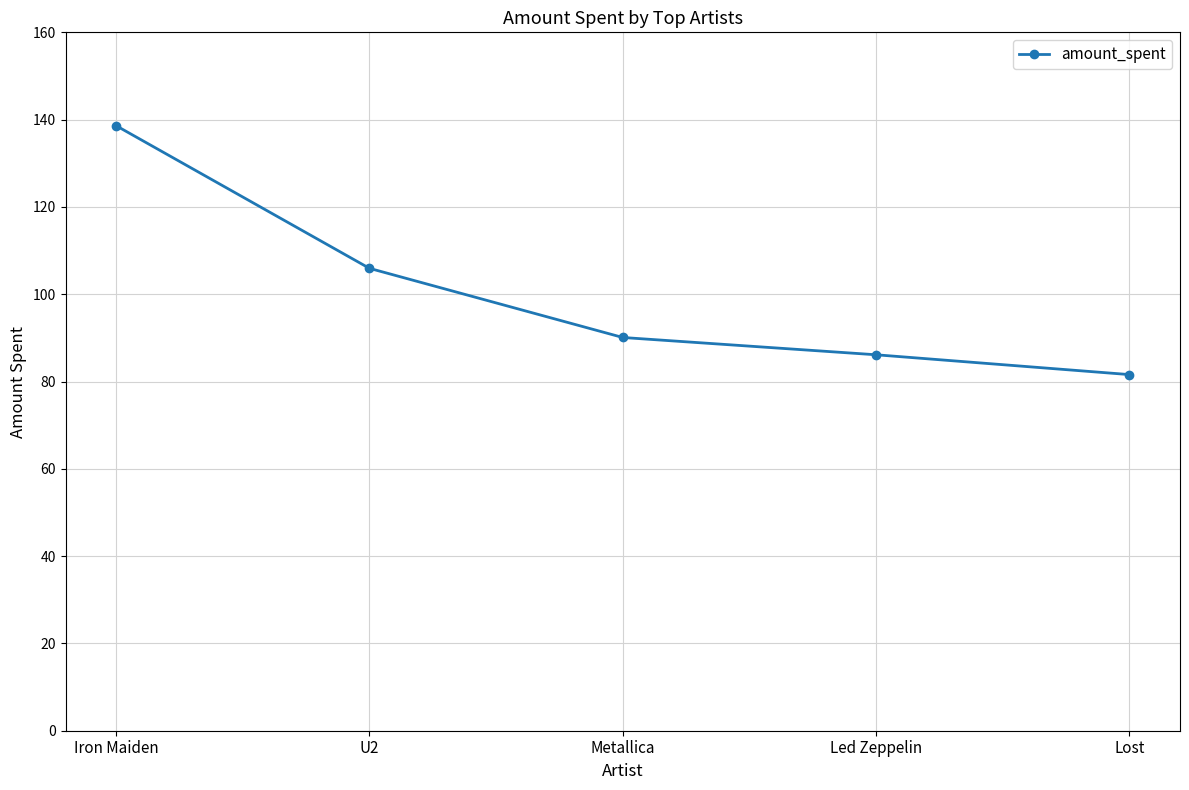

True or false: the data shows 138.2 at Metallica.

False